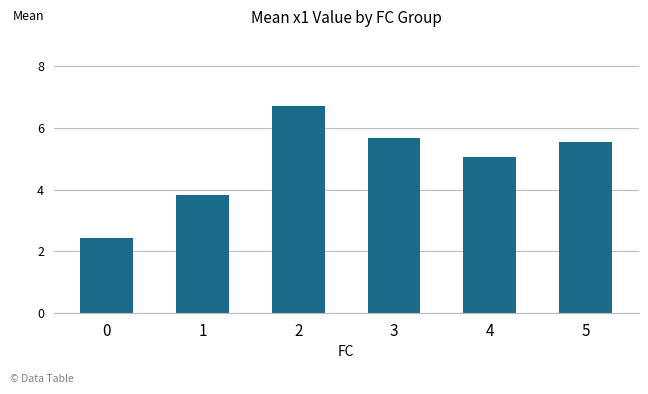

The chart shows a value of 2.1 at 4. True or false?

False